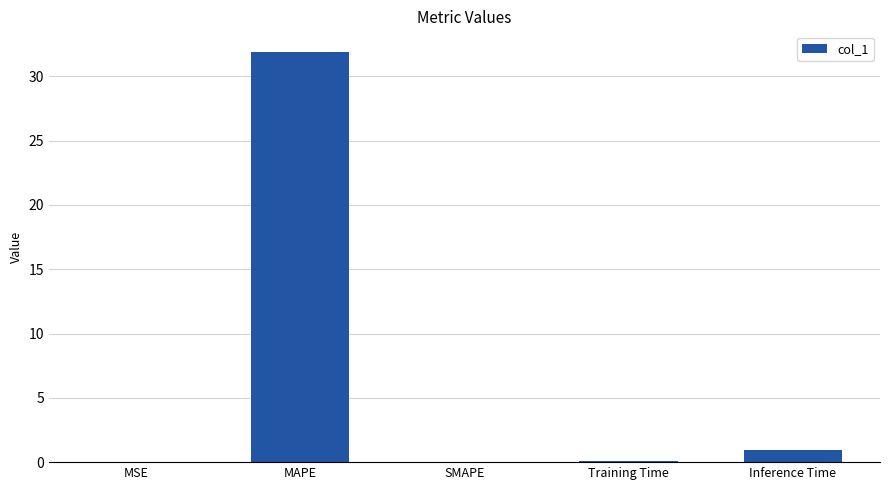

True or false: the data shows -15.7 at SMAPE.

False